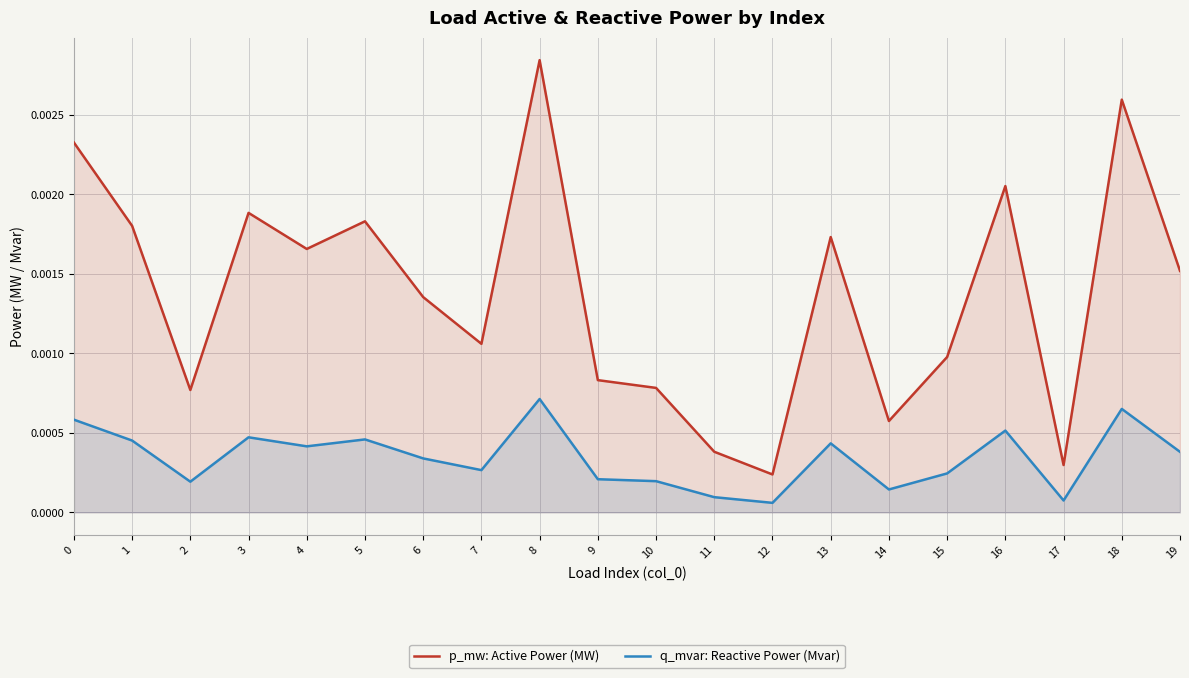

Which has a higher value, 2 or 15?

15